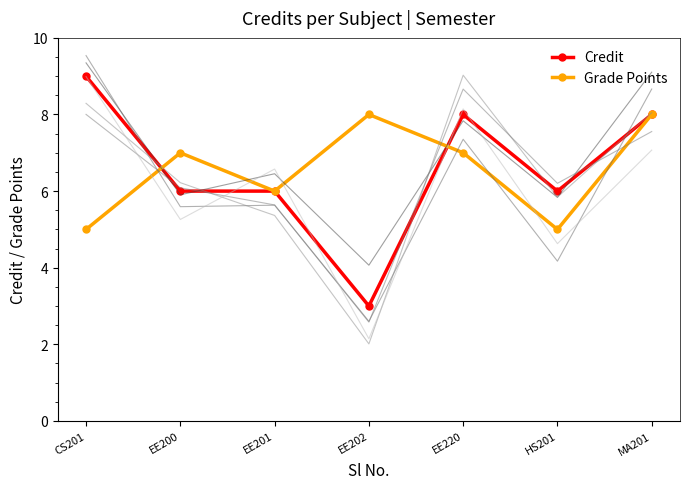

Rank the categories by Grade Points value from highest to lowest.

EE202, MA201, EE200, EE220, EE201, CS201, HS201